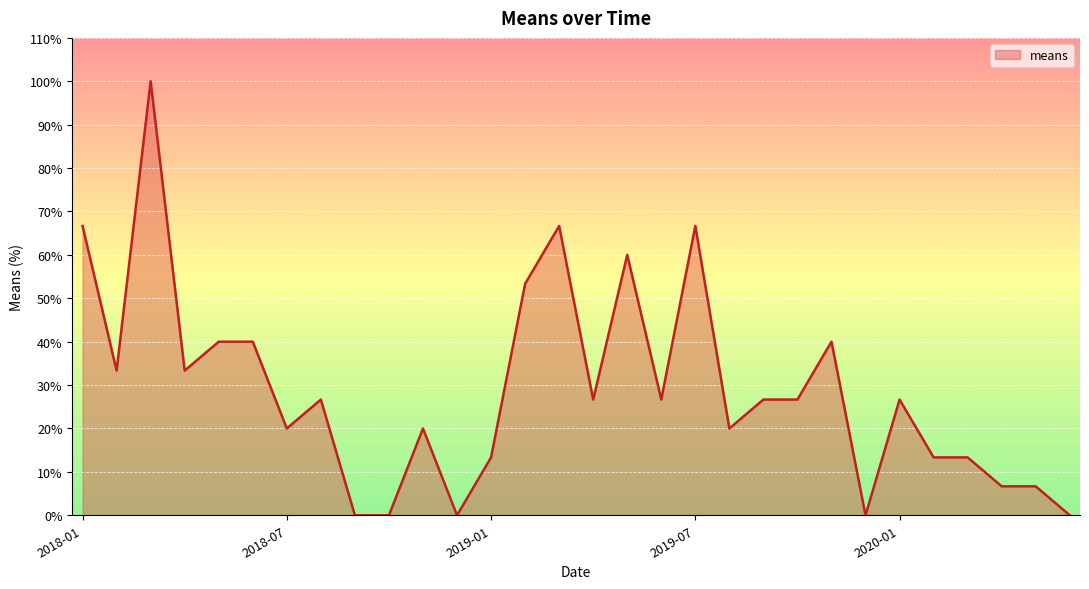

What is the difference between the maximum and minimum values?

100.0